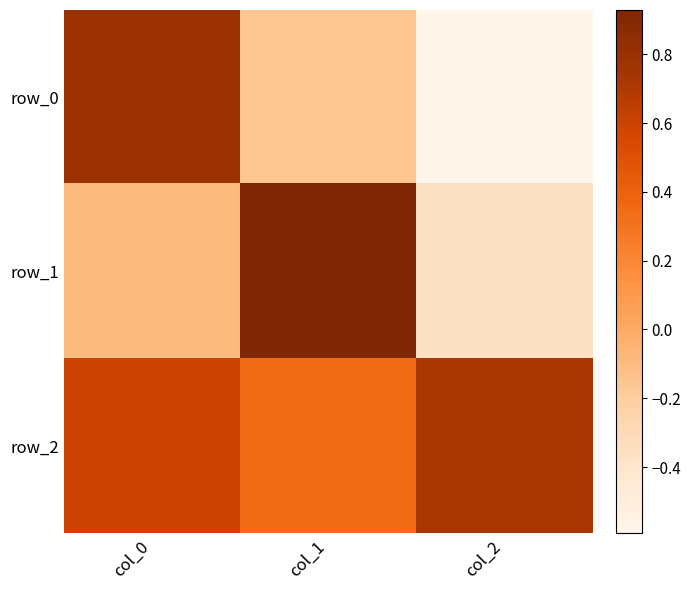

The row_0 series shows 0.8 at col_0. True or false?

True